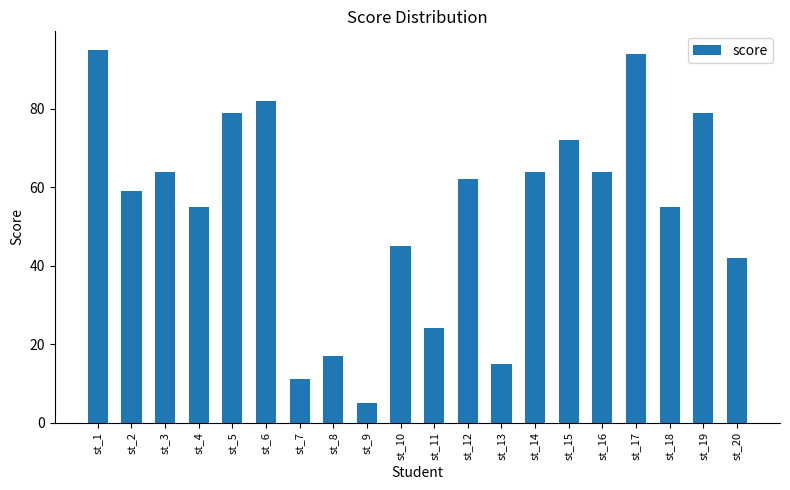

What is the value of the 7th bar from the left?

11